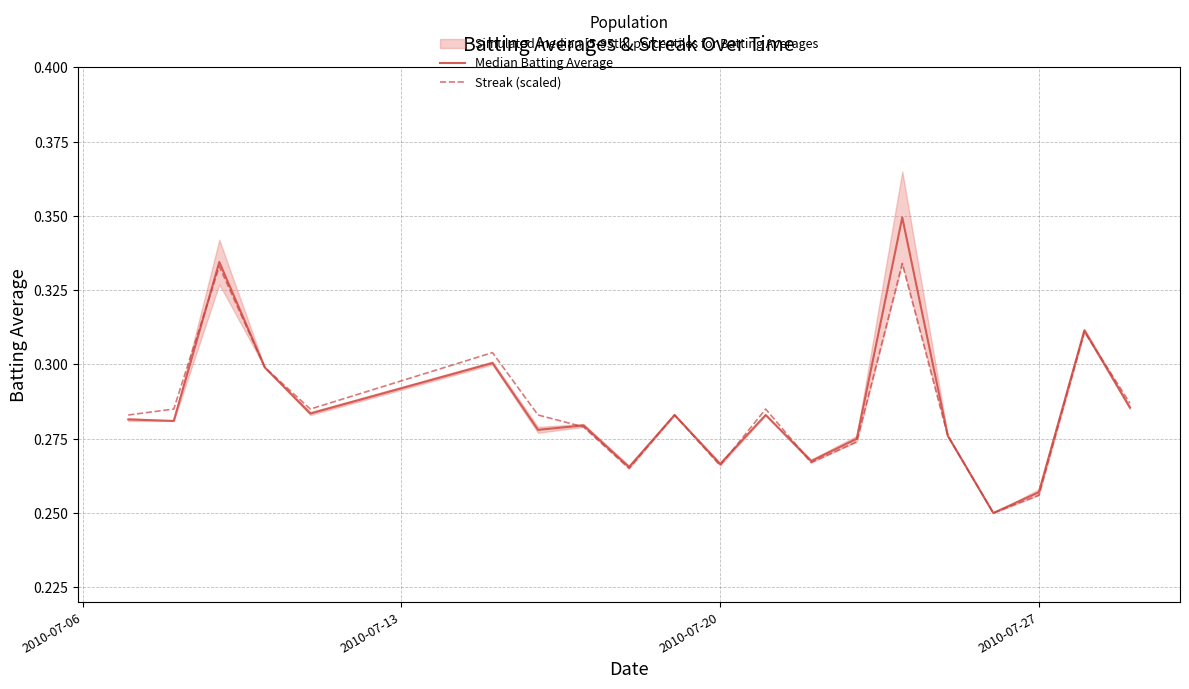

True or false: Streak (scaled) has a value of 0.4 at 9.

False